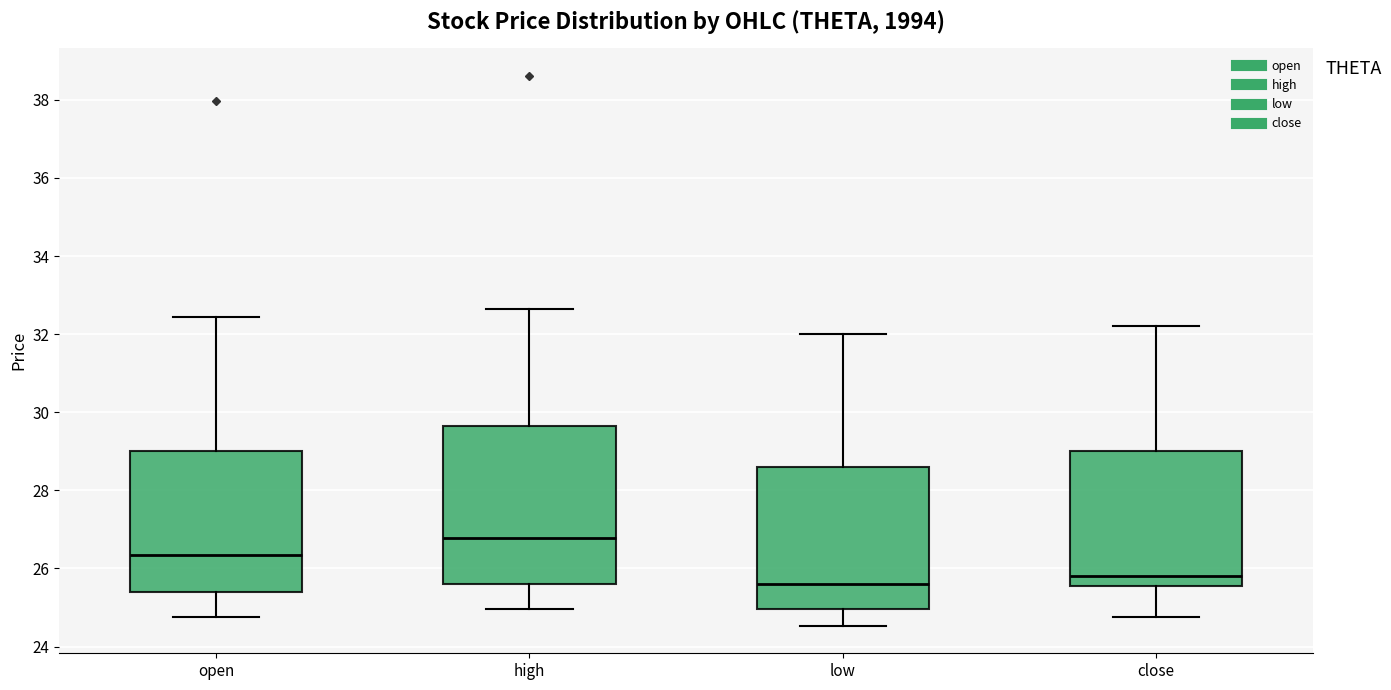

Reading left to right, transcribe this box plot: for each box, give where its median line is, the range the box spans, and where its two whiskers end, as read against the y-axis. The values are not printed on the chart, so give them approximately, as read against the axis.

open: median 26.4, box 25.4 to 29.0, whiskers 24.8 to 32.4
high: median 26.8, box 25.6 to 29.6, whiskers 25.0 to 32.6
low: median 25.6, box 25.0 to 28.6, whiskers 24.6 to 32.0
close: median 25.8, box 25.6 to 29.0, whiskers 24.8 to 32.2